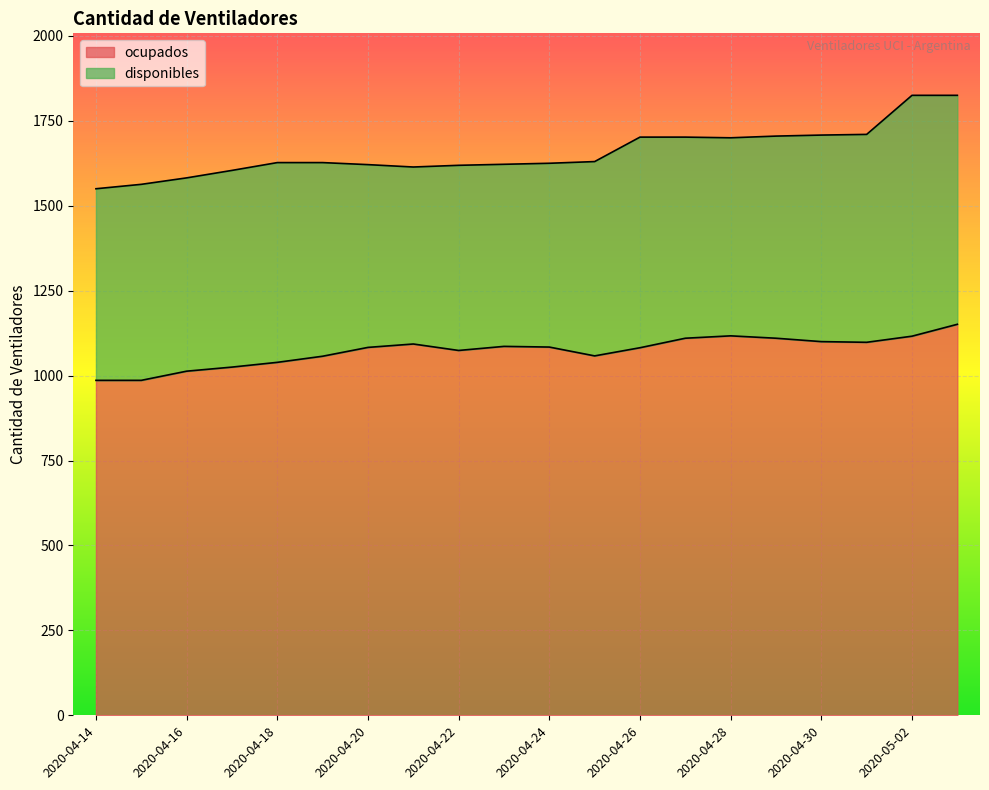

At which label does the data first exceed 1084?

2020-04-21